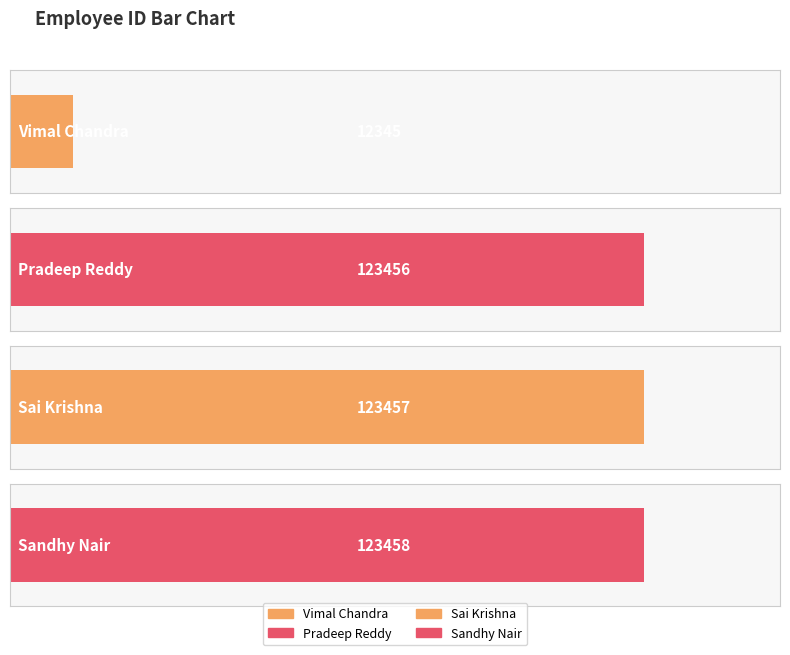

Which has a higher value, Sai Krishna or Vimal Chandra?

Sai Krishna